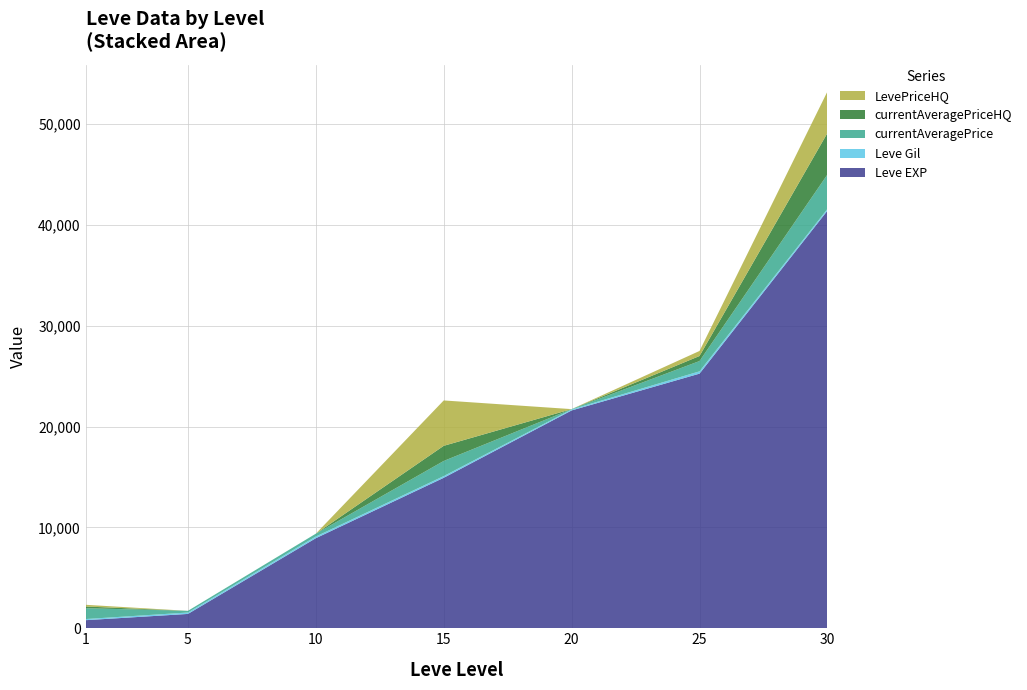

Reading right to left, transcribe all the data shown in this chart.

Leve EXP: 30=41410.0	25=25250.0	20=21600.0	15=14920.0	10=8930.0	5=1420.0	1=800.0
Leve Gil: 30=175.0	25=229.0	20=101.0	15=172.0	10=169.0	5=140.0	1=113.0
currentAveragePrice: 30=3411.8	25=1020.2	20=30.0	15=1500.0	10=279.4	5=166.3	1=1074.1
currentAveragePriceHQ: 30=4115.7	25=500.0	20=0.0	15=1500.0	10=0.0	5=0.0	1=170.0
LevePriceHQ: 30=4115.7	25=500.0	20=0.0	15=4500.0	10=0.0	5=0.0	1=170.0